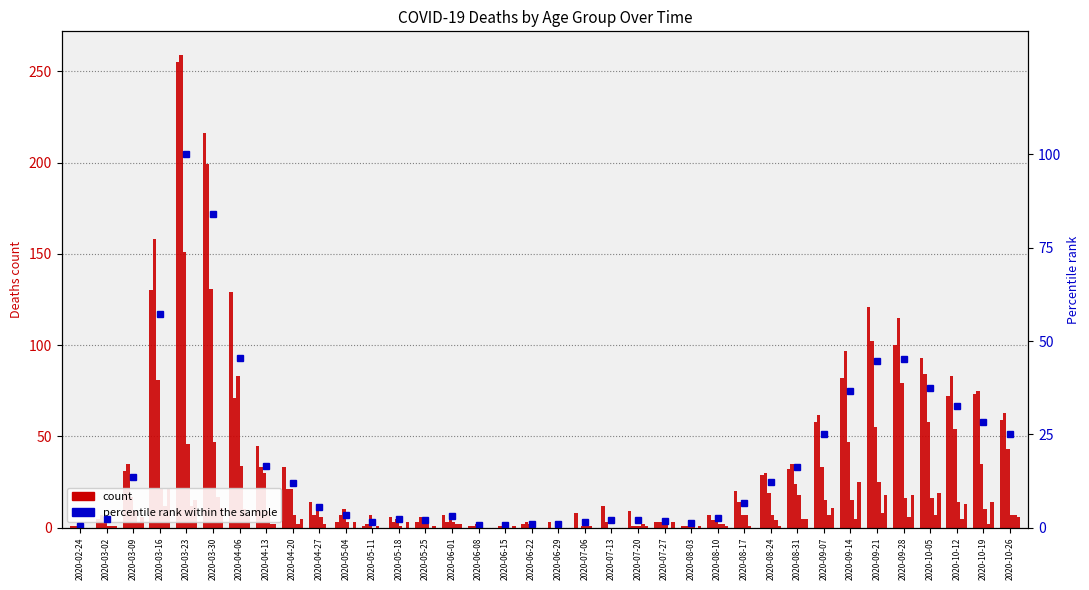

At how many categories does at least one series exceed 181?

2